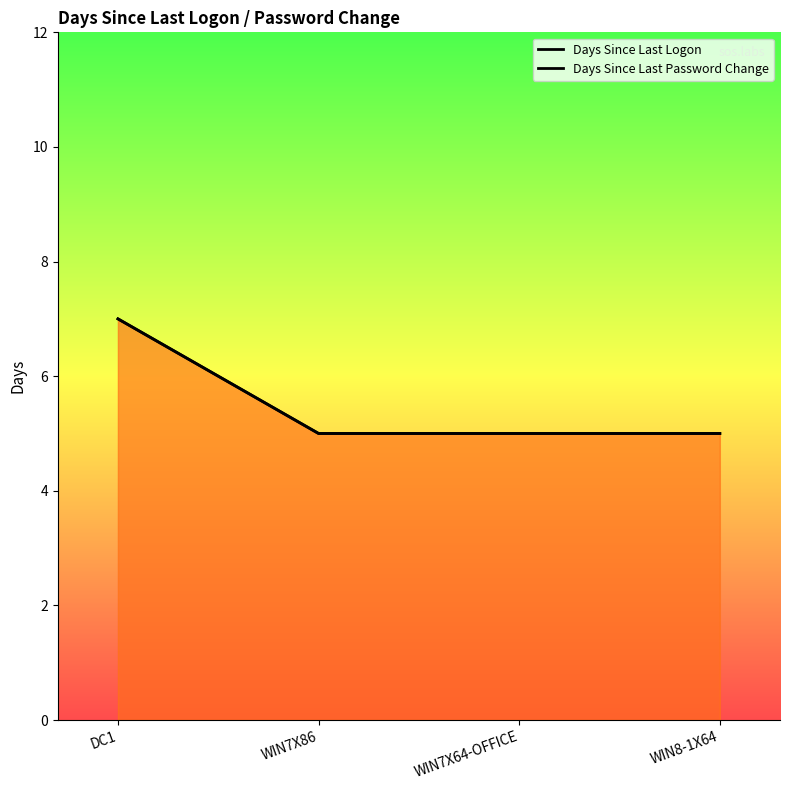

Is the value of Days Since Last Password Change at WIN7X86 greater than the value of Days Since Last Logon at WIN7X86?

No